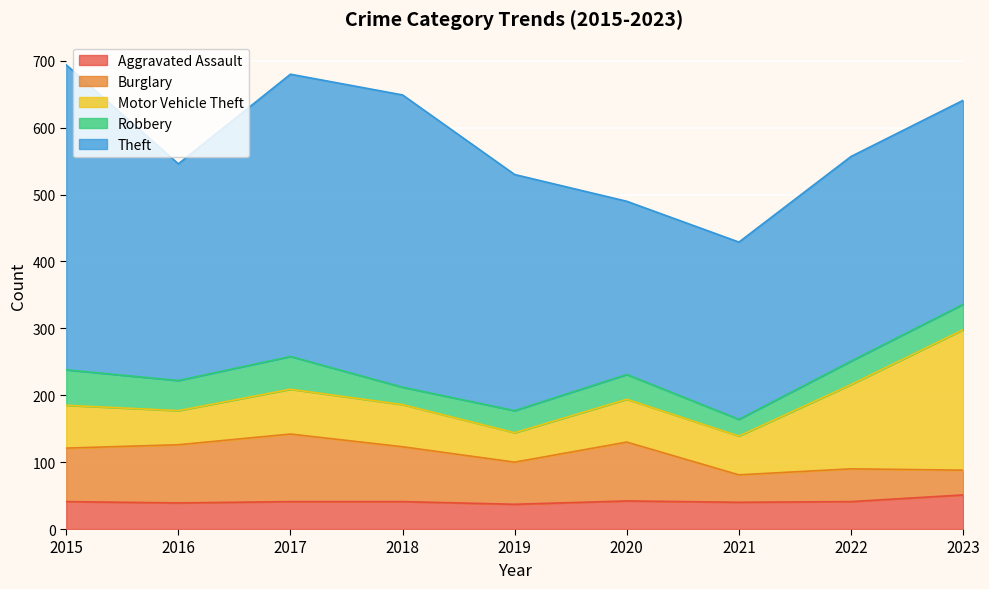

True or false: Robbery has more than 0 interior local peaks.

True